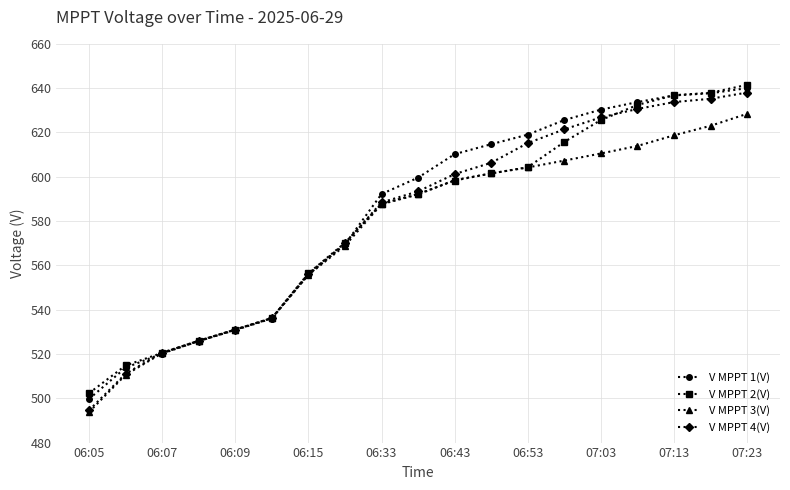

Count the number of data series in this chart.

4